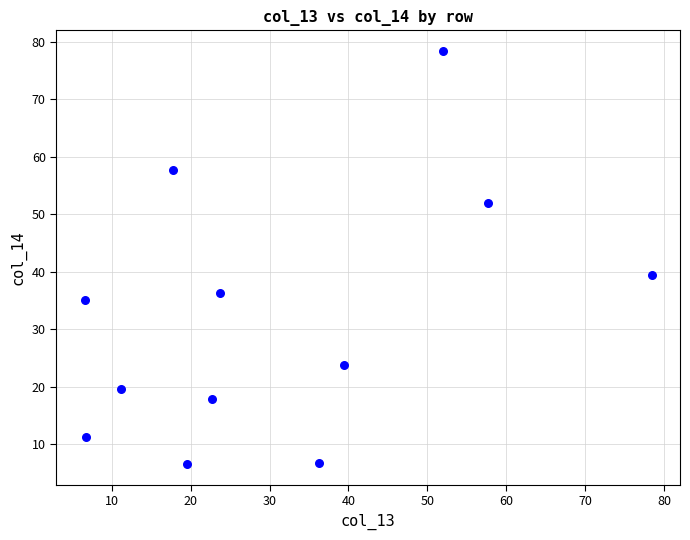

What Y value in the scatter plot is closest to 42?

39.5